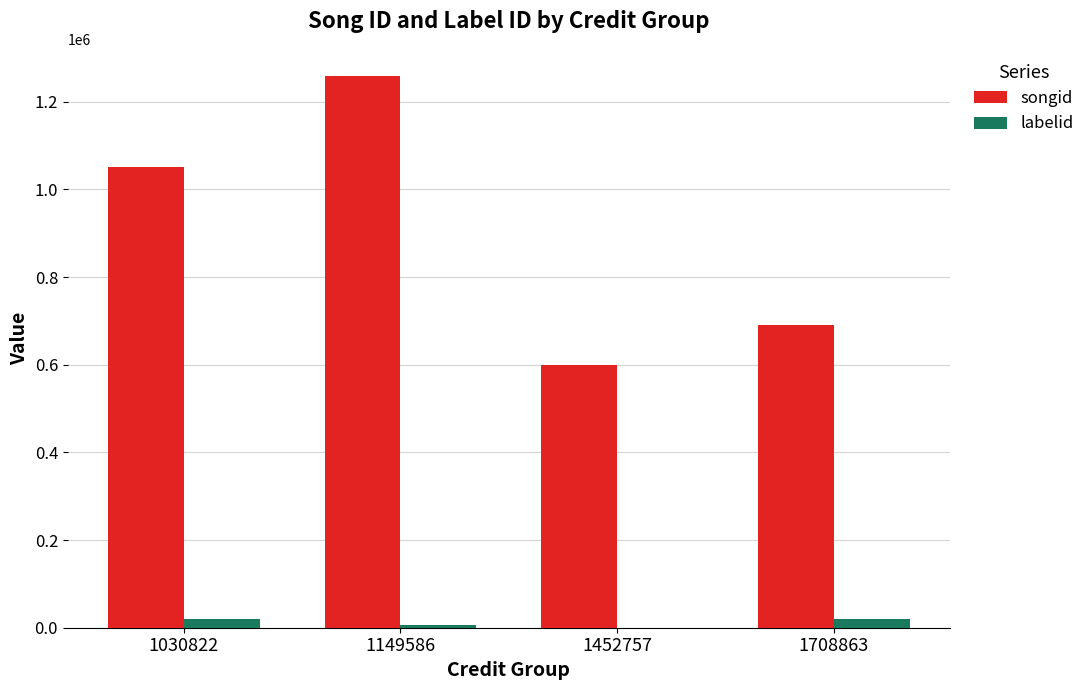

Which series has the widest spread of values?

songid